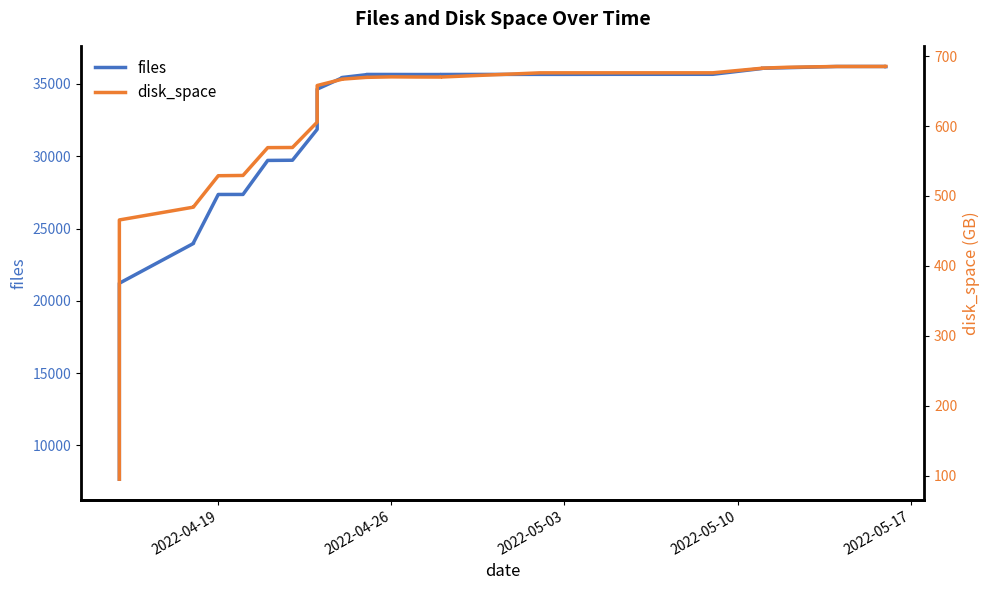

Which series has the largest total across all categories?

files